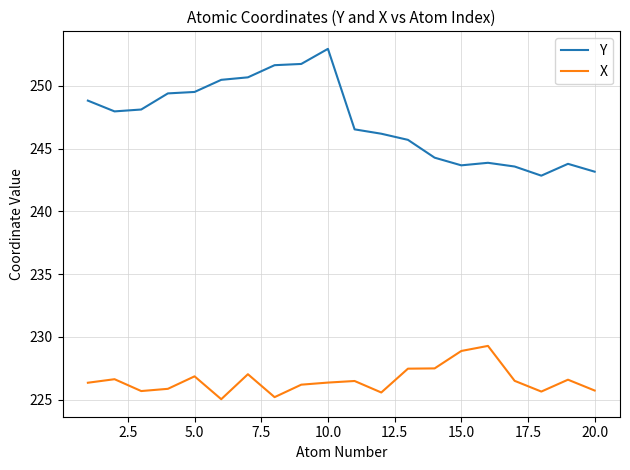

True or false: X and Y intersect in this chart.

False